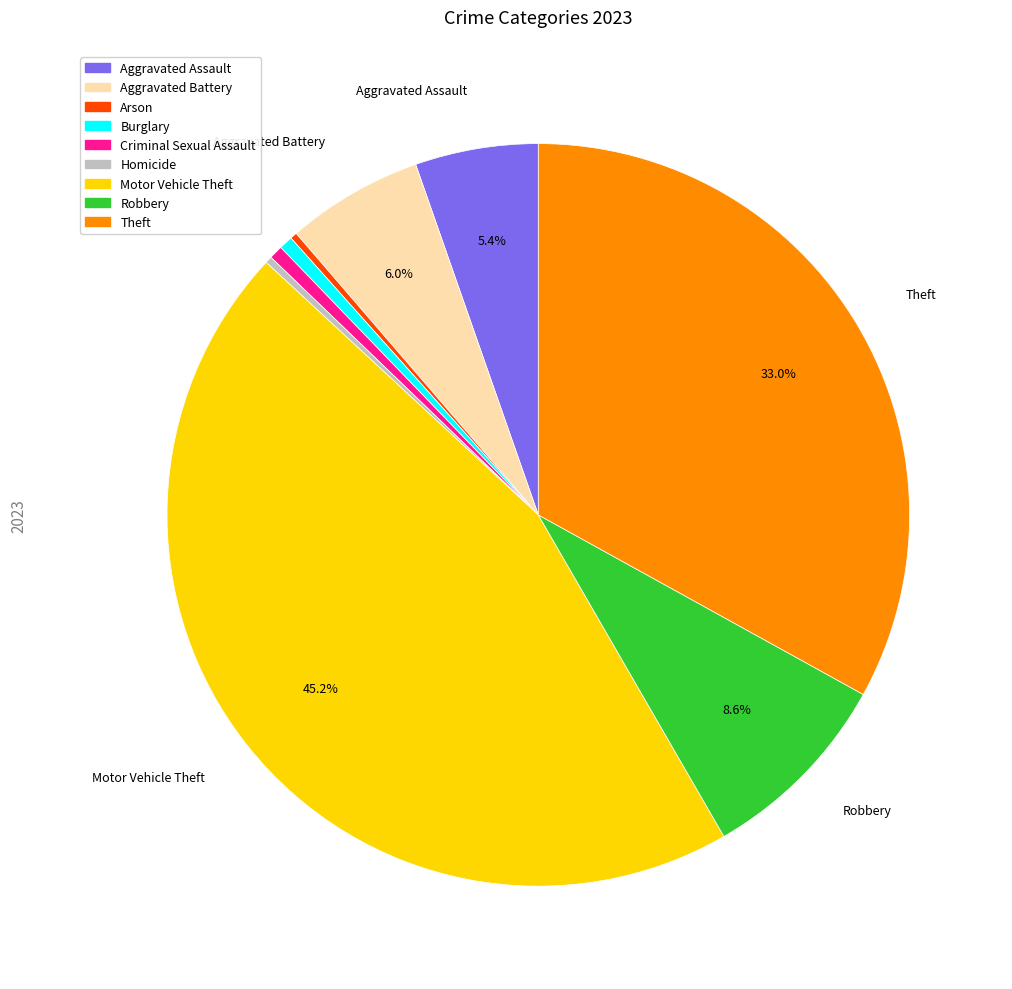

Is there any slice that represents more than half of the pie?

No